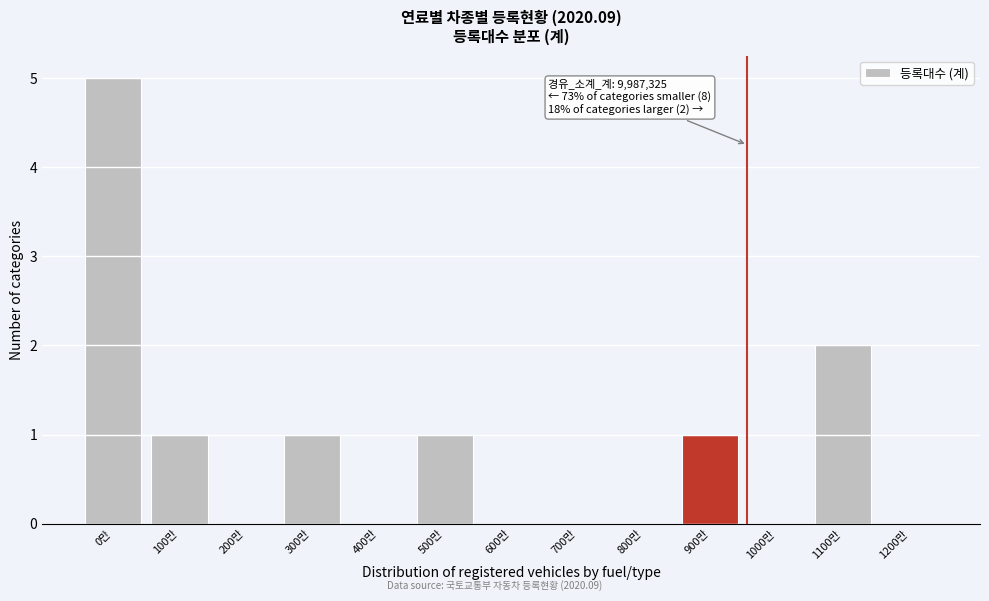

Reading left to right, transcribe all the data shown in this chart.

0만=5	100만=1	200만=0	300만=1	400만=0	500만=1	600만=0	700만=0	800만=0	900만=1	1000만=0	1100만=2	1200만=0